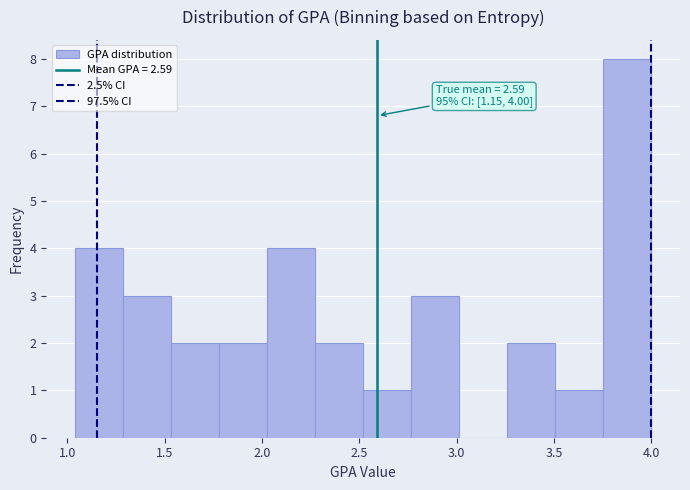

Which range on the x-axis has the tallest bar?

3.75 to 4.00